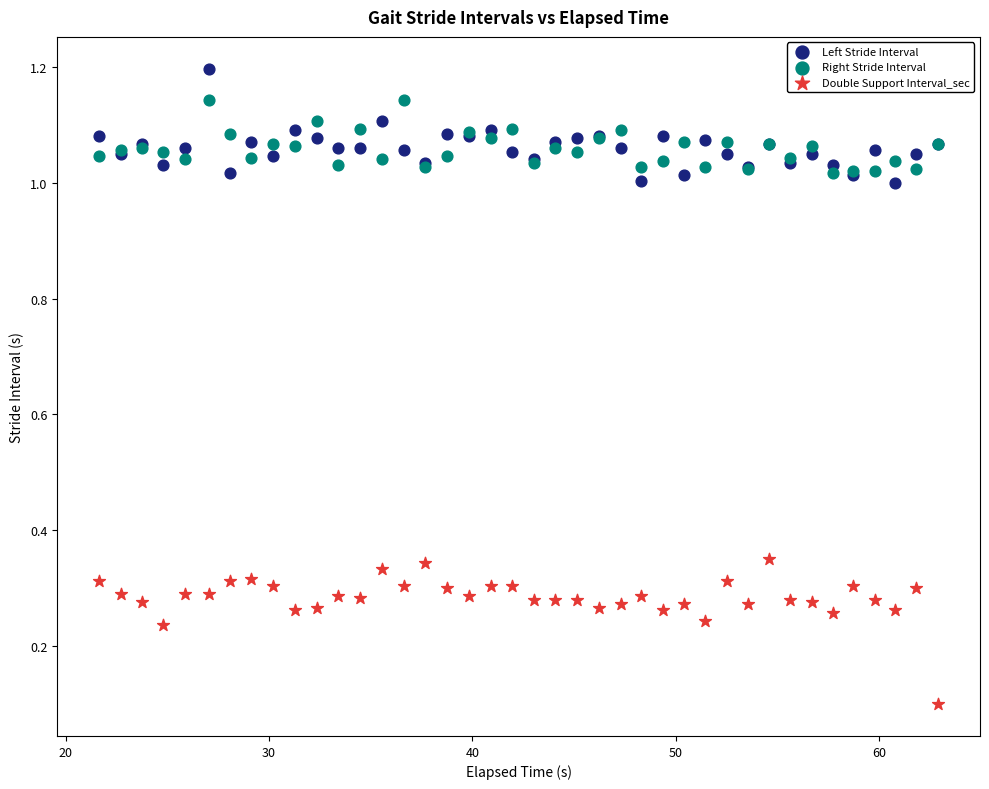

Which series reaches the minimum Y coordinate?

Double Support Interval_sec